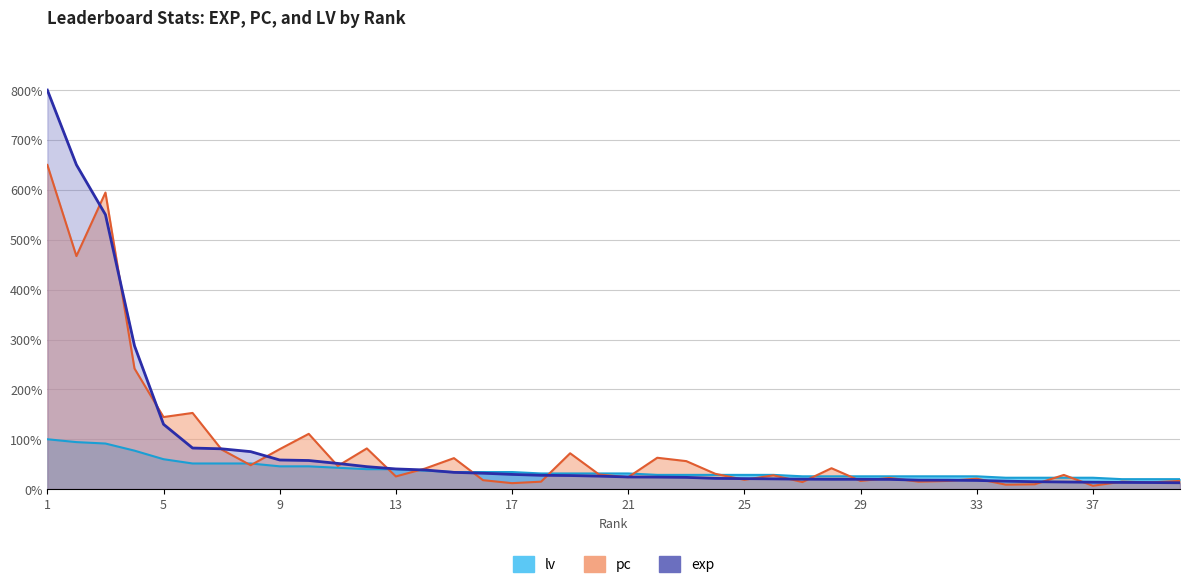

Rank the series at 23 from highest to lowest value.

pc, lv, exp